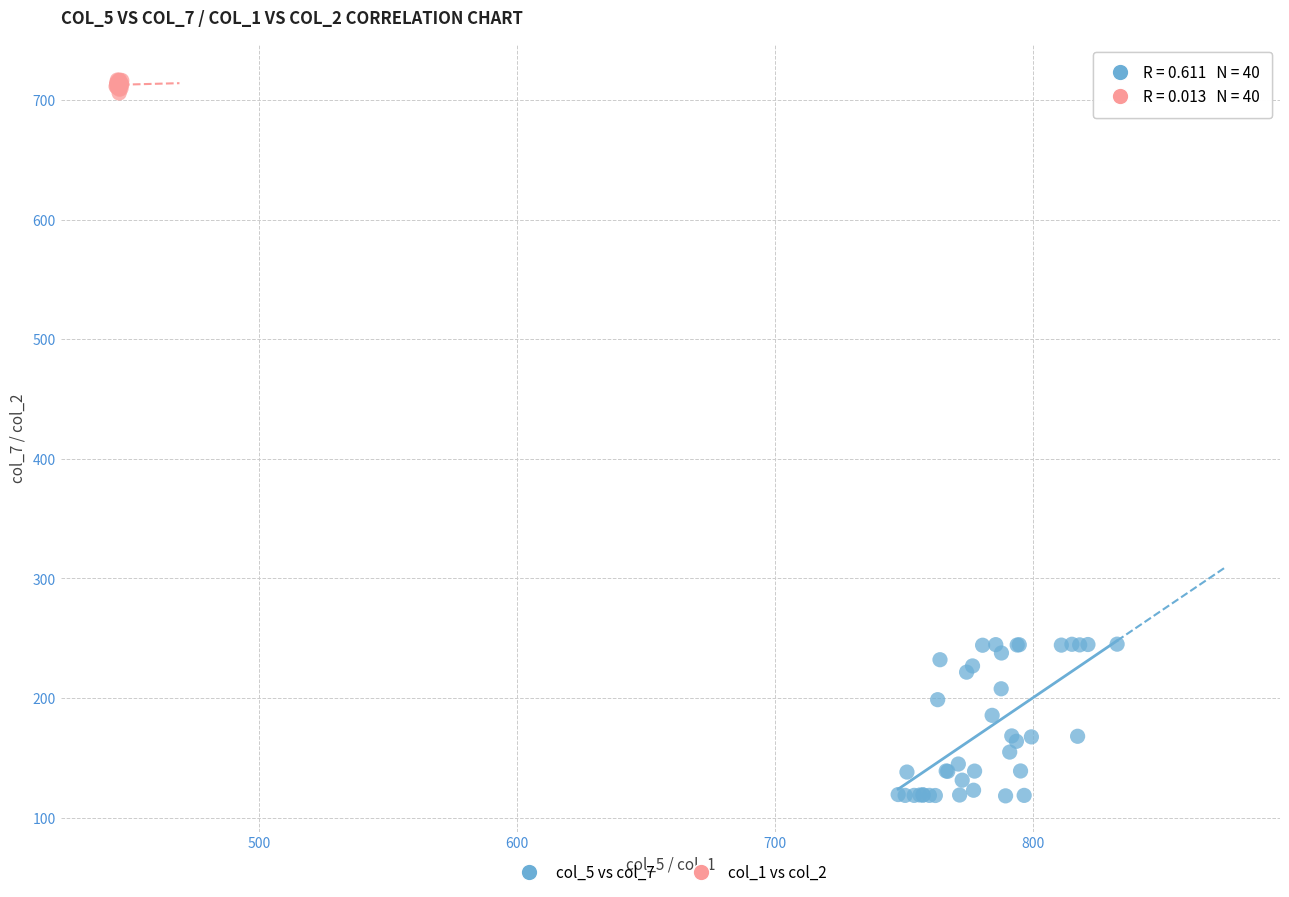

Which series reaches the maximum Y coordinate?

col_1 vs col_2